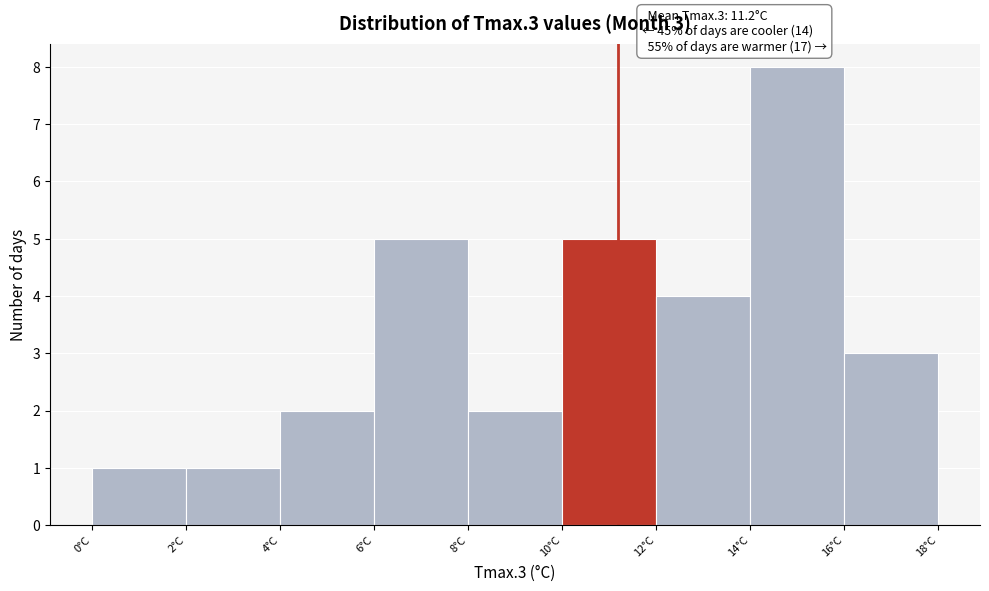

Over which range of the x-axis is the bar tallest?

14 to 16